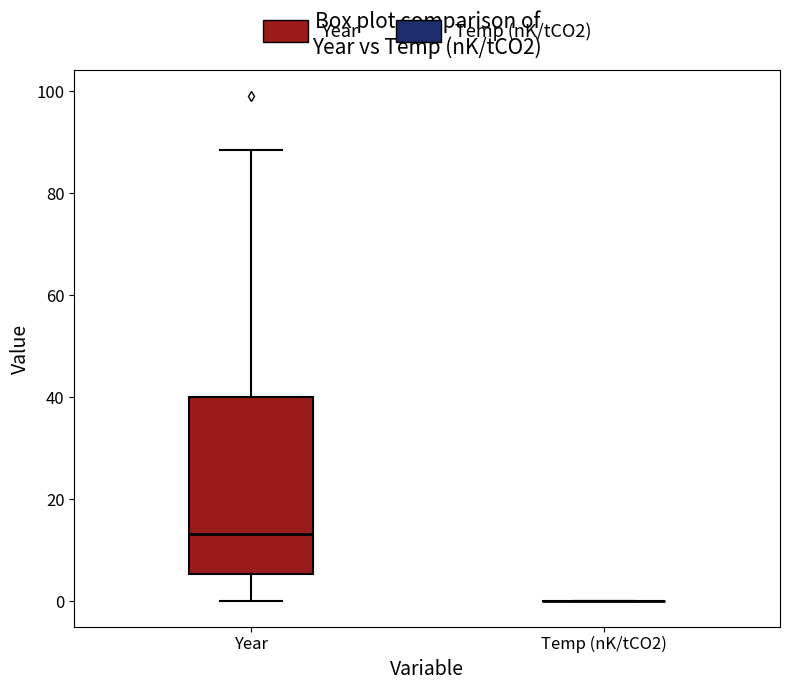

Reading left to right, transcribe this box plot: for each box, give where its median line is, the range the box spans, and where its two whiskers end, as read against the y-axis. The values are not printed on the chart, so give them approximately, as read against the axis.

Year: median 14, box 6 to 40, whiskers 0 to 88
Temp (nK/tCO2): box collapsed to a line at 0, whiskers 0 to 0